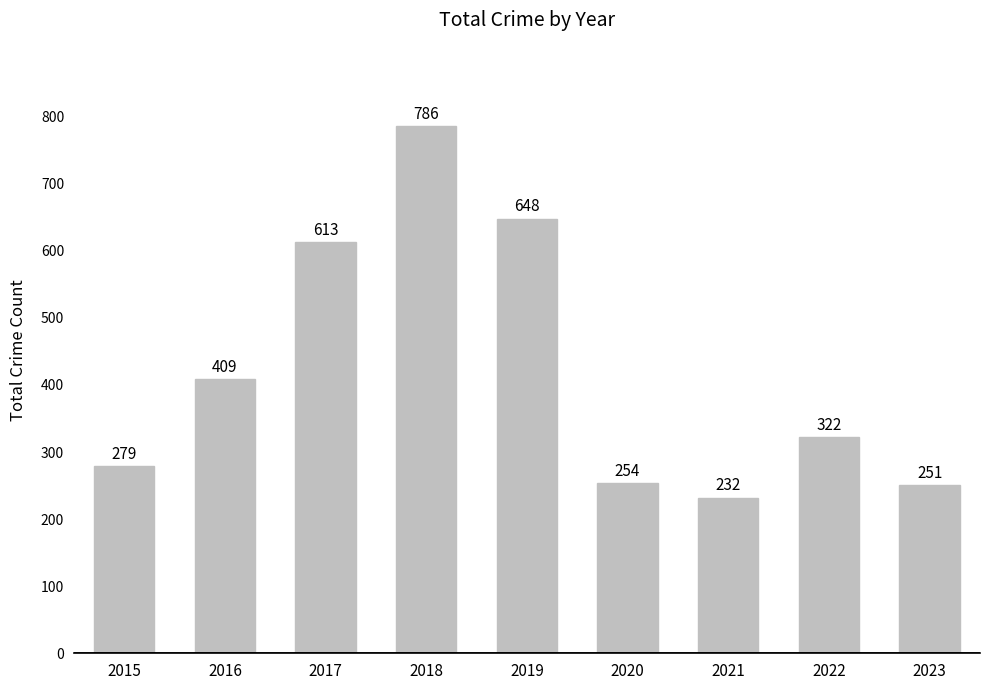

How many values are below 322?

4